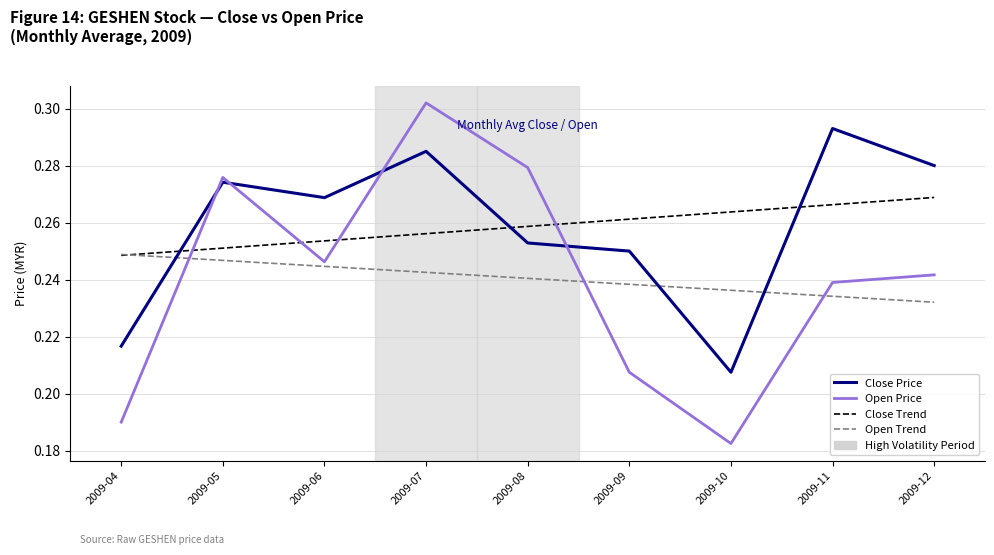

How many lines are shown in the chart?

4